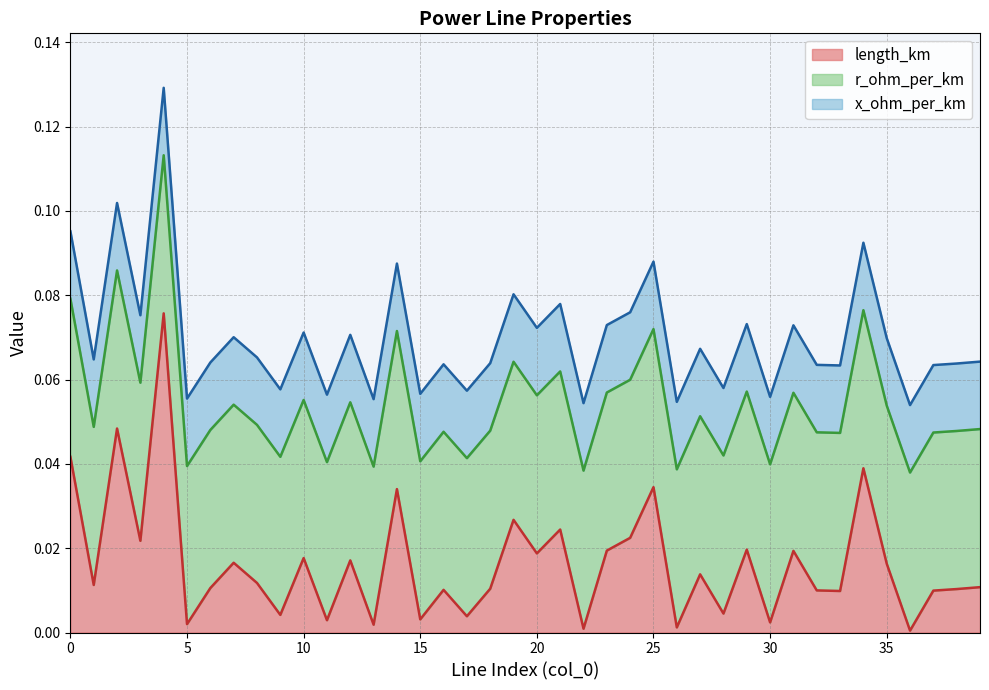

At which category is the sum across all series the highest?

4